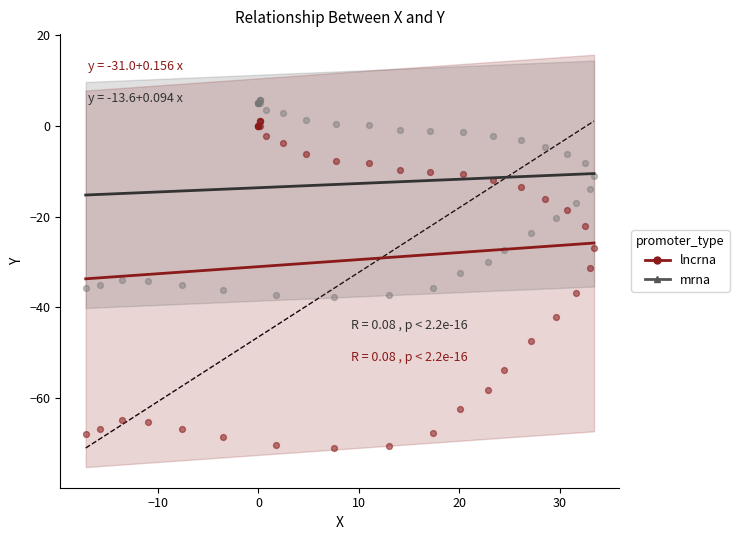

Which series contains the lowest Y value?

lncrna